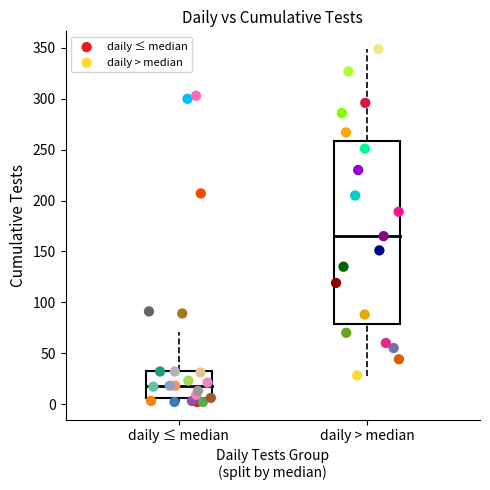

Which series contains the highest Y value?

daily > median